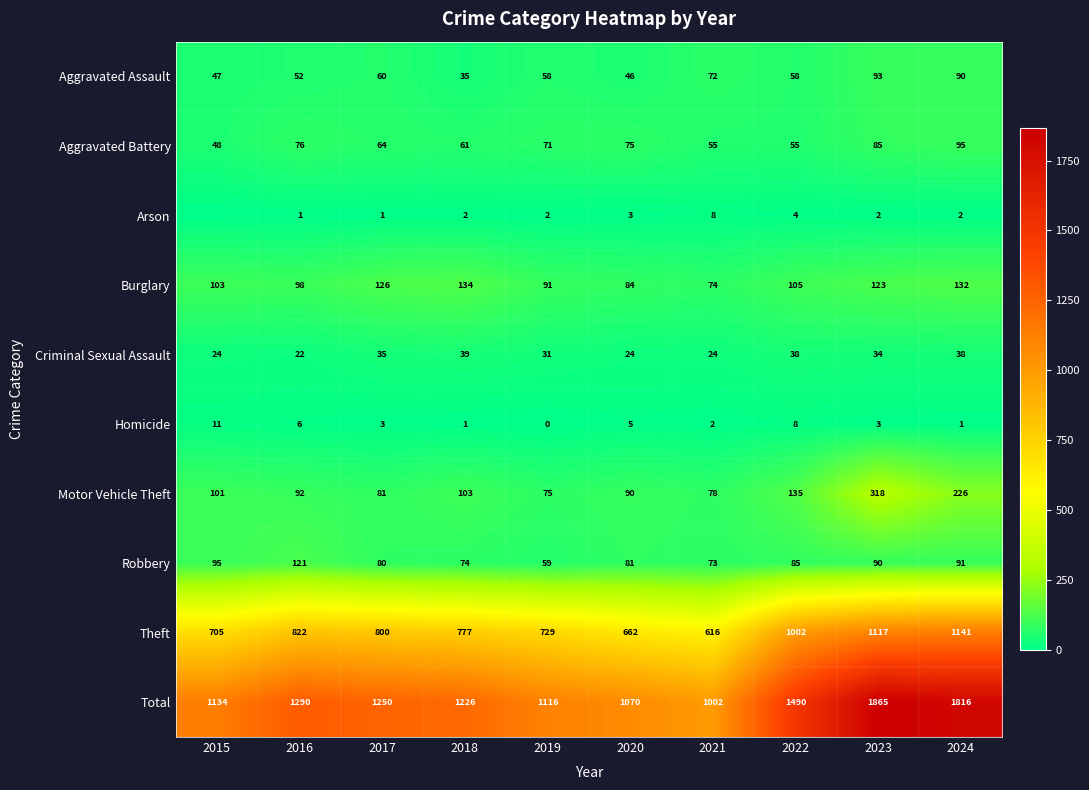

Is it true that Robbery equals 204 at 2016?

False